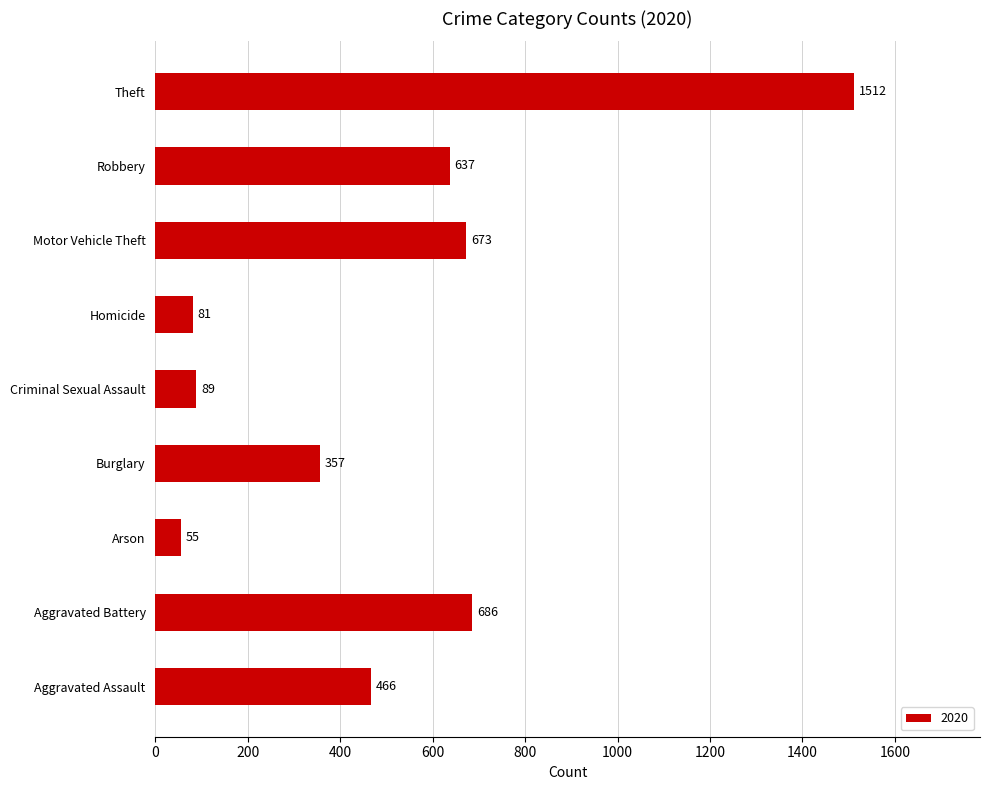

What is the difference between the values at Burglary and Theft?

1155